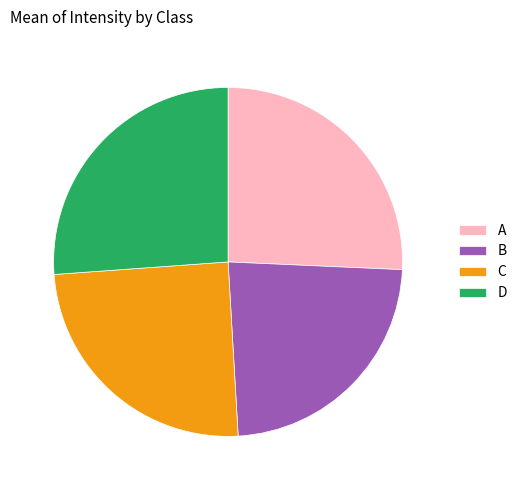

Is the sum of B and A greater than half?

No